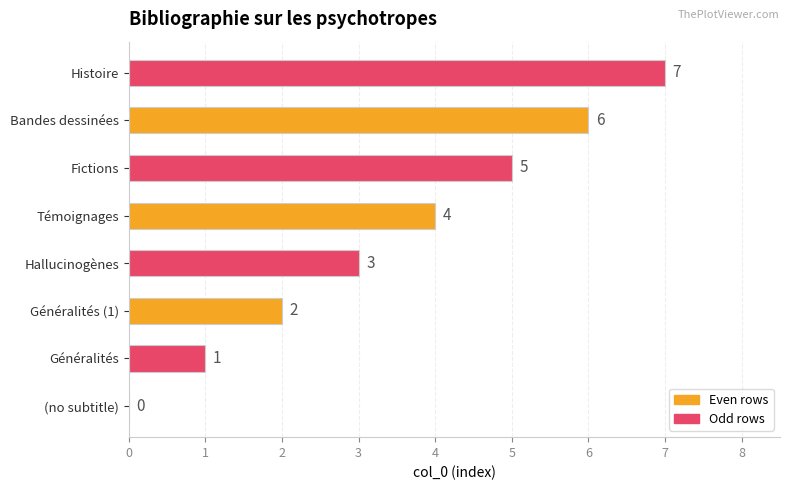

The value at Histoire is 4. True or false?

False